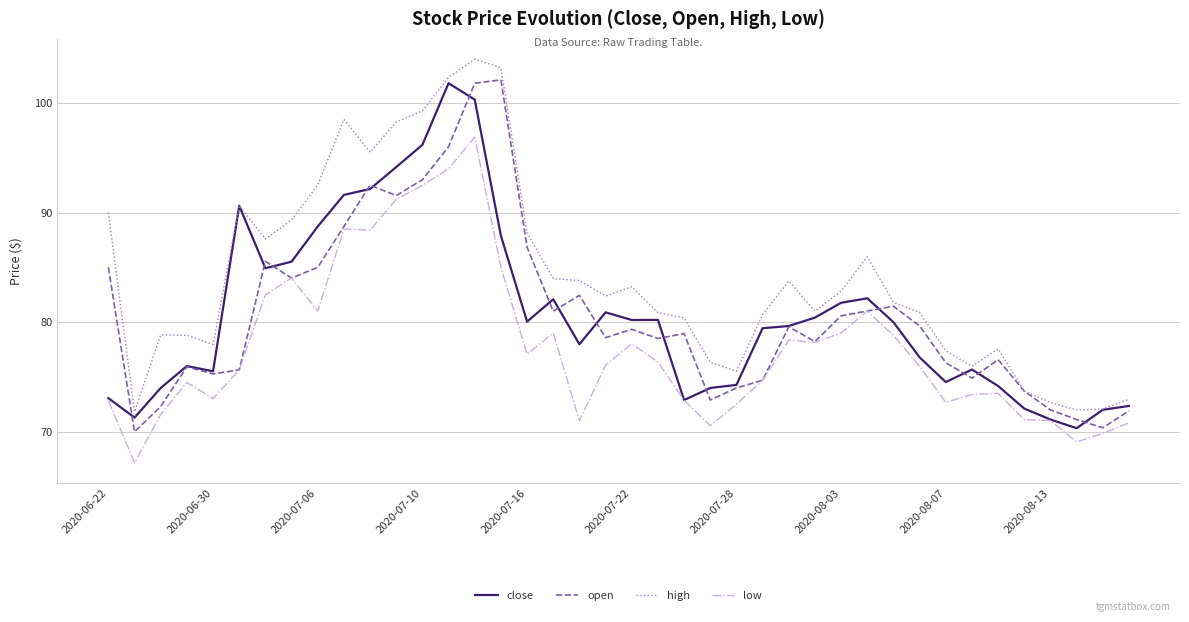

True or false: low and high cross at least once.

False